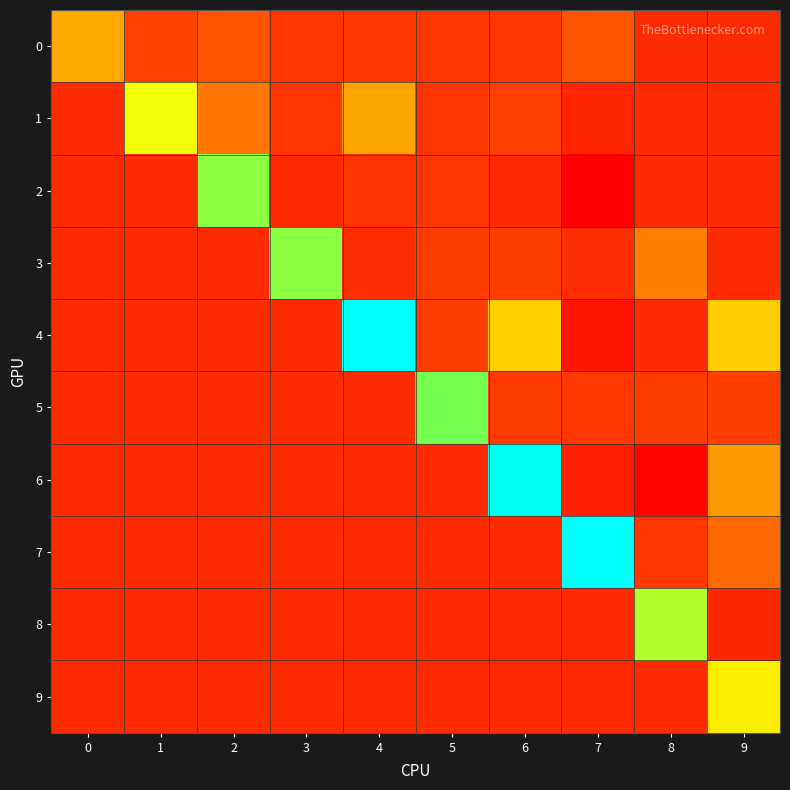

Reading left to right, transcribe all the data shown in this chart.

0: 0=7.0	1=2.0	2=3.0	3=1.0	4=1.0	5=1.0	6=1.0	7=3.0	8=0.0	9=0.0
1: 0=0.0	1=9.7	2=4.6	3=0.9	4=6.9	5=0.9	6=1.9	7=-0.4	8=0.0	9=0.0
2: 0=0.0	1=0.0	2=11.9	3=-0.1	4=0.8	5=0.8	6=0.0	7=-3.9	8=0.0	9=0.0
3: 0=0.0	1=0.0	2=0.0	3=11.8	4=0.2	5=1.6	6=1.7	7=0.3	8=5.0	9=0.0
4: 0=0.0	1=0.0	2=0.0	3=0.0	4=20.5	5=1.7	6=8.1	7=-2.1	8=-0.0	9=8.0
5: 0=0.0	1=0.0	2=0.0	3=0.0	4=0.0	5=12.3	6=1.3	7=1.1	8=1.5	9=1.7
6: 0=0.0	1=0.0	2=0.0	3=0.0	4=0.0	5=0.0	6=16.3	7=-1.0	8=-3.4	9=6.3
7: 0=0.0	1=0.0	2=0.0	3=0.0	4=0.0	5=0.0	6=0.0	7=20.4	8=0.9	9=4.1
8: 0=0.0	1=0.0	2=0.0	3=0.0	4=0.0	5=0.0	6=0.0	7=0.0	8=11.1	9=-0.4
9: 0=0.0	1=0.0	2=0.0	3=0.0	4=0.0	5=0.0	6=0.0	7=0.0	8=0.0	9=8.9